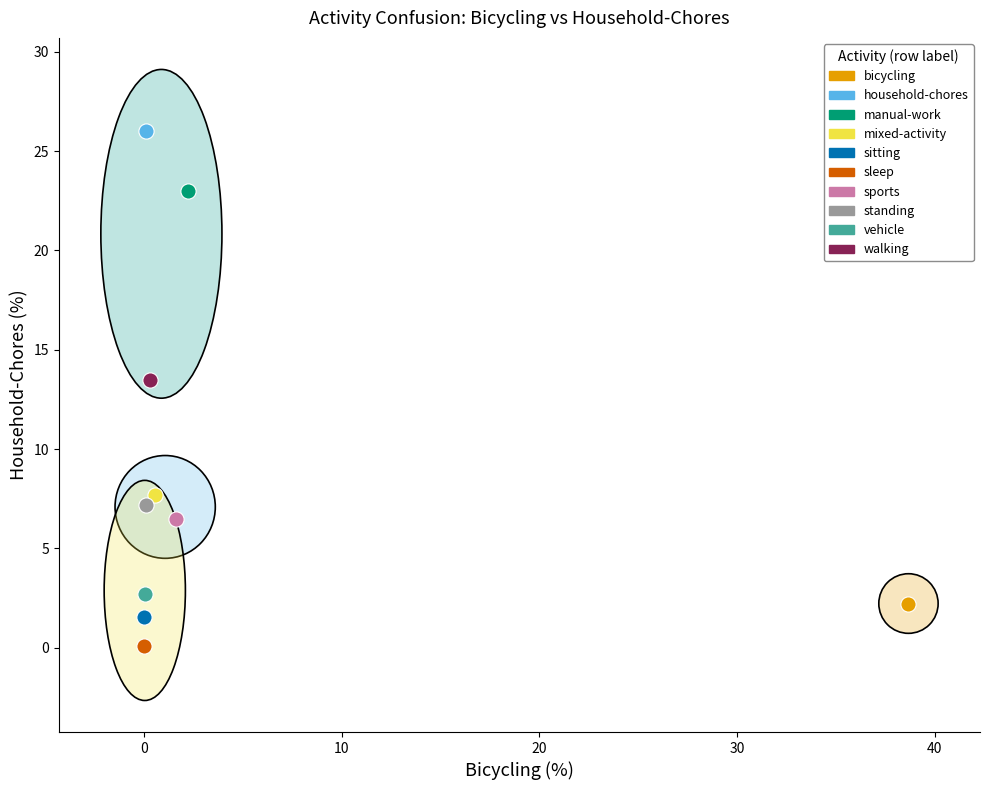

Which series reaches the minimum Y coordinate?

sleep